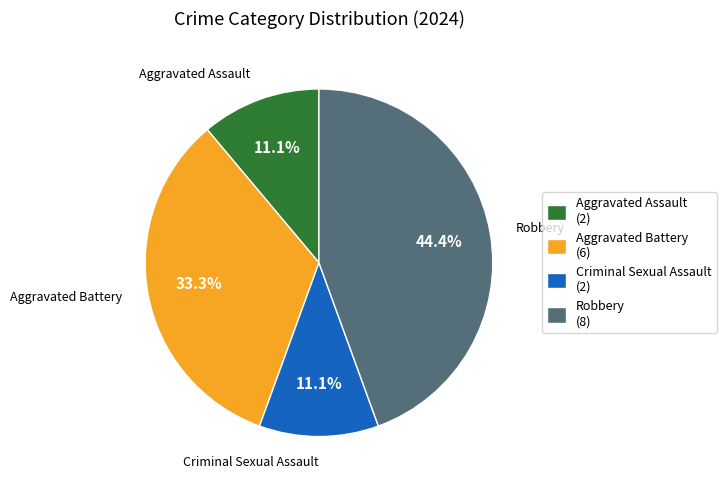

Is it true that Aggravated Battery is 33% of the pie?

True